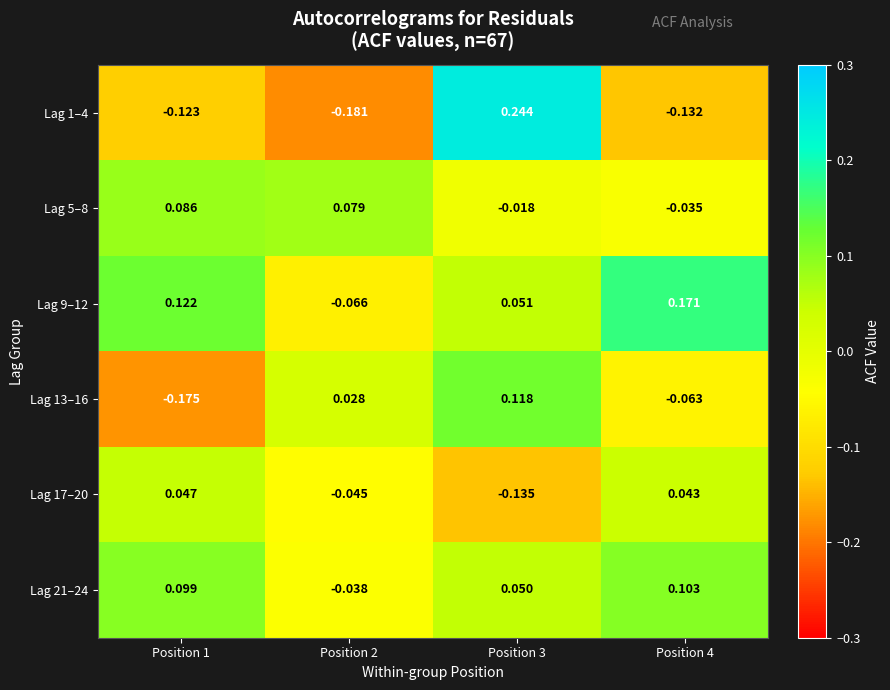

Is the value of Lag 17–20 at Position 1 greater than the value of Lag 1–4 at Position 3?

No